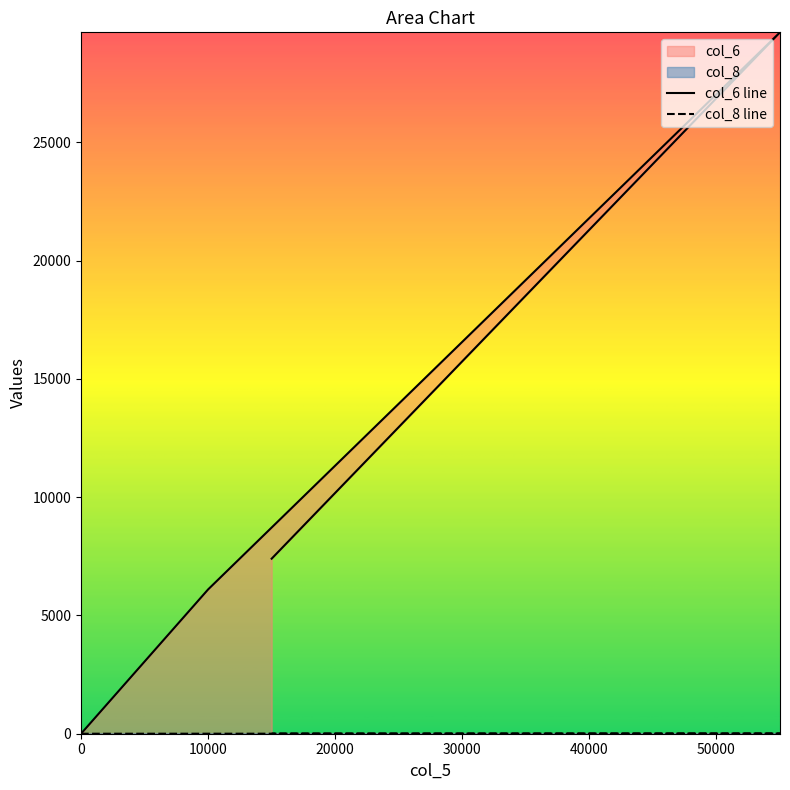

The col_6 series shows 17268 at 0. True or false?

False